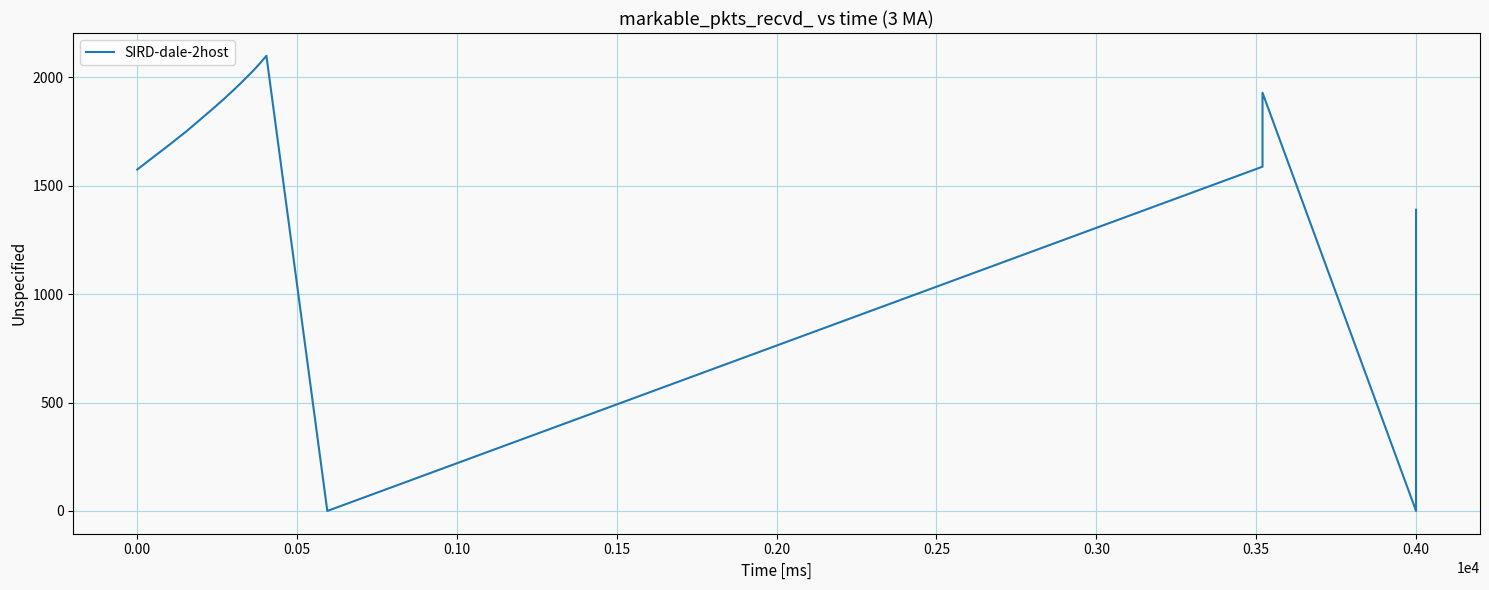

How many data points are less than 1820?

20